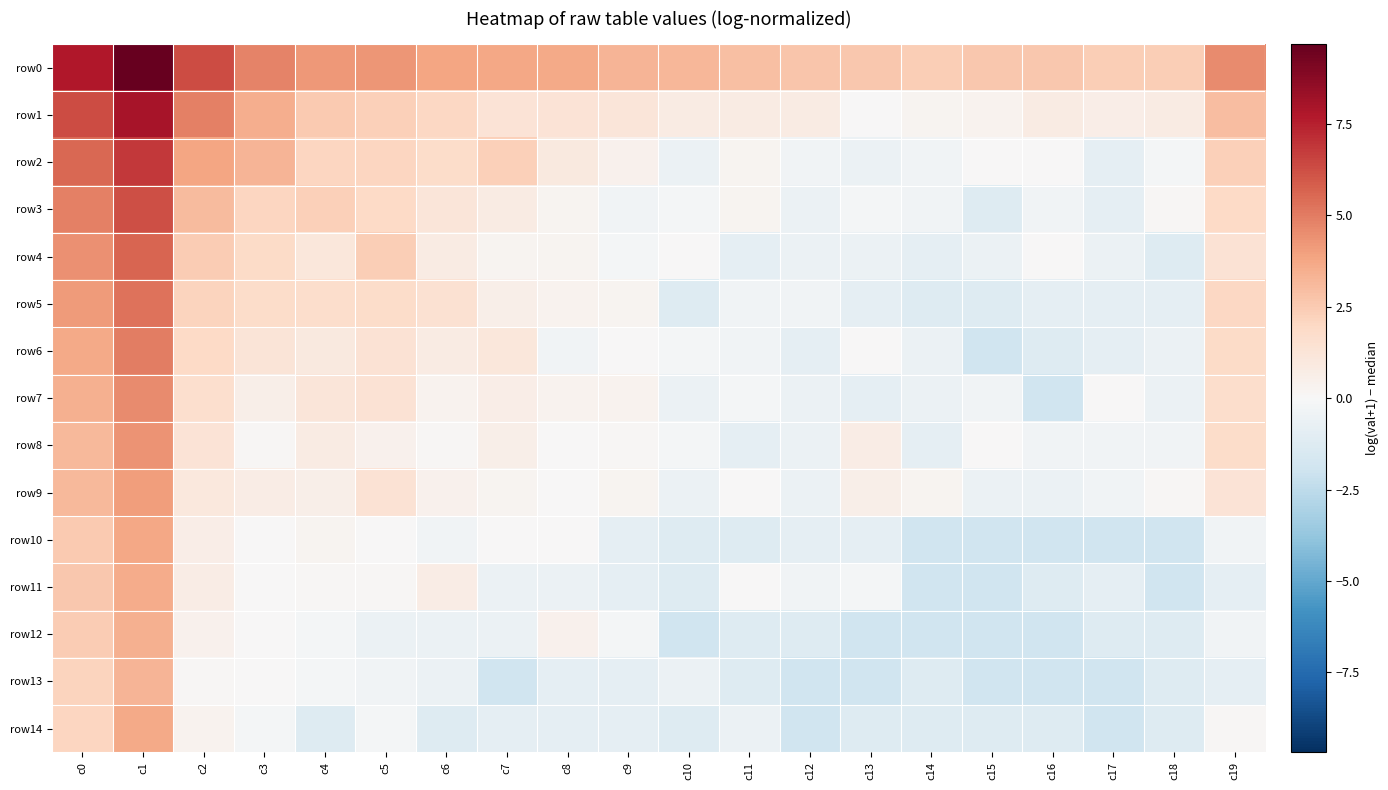

What is the total value across all series at c5?

18.4